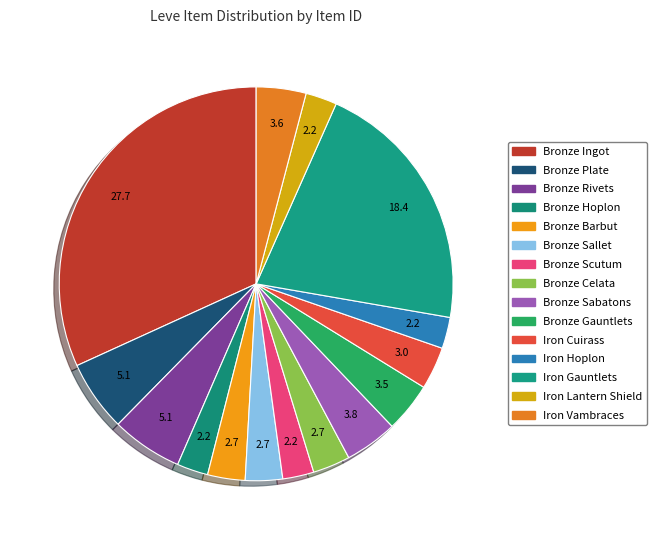

To the nearest percent, what is the combined percentage of Iron Hoplon and Bronze Sallet?

6%